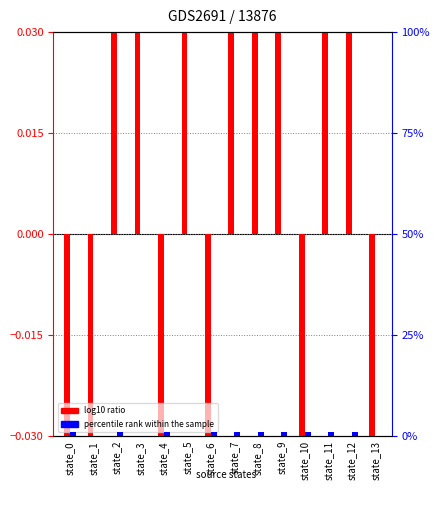

Rank the series by their average value, from highest to lowest.

percentile rank within the sample, log10 ratio